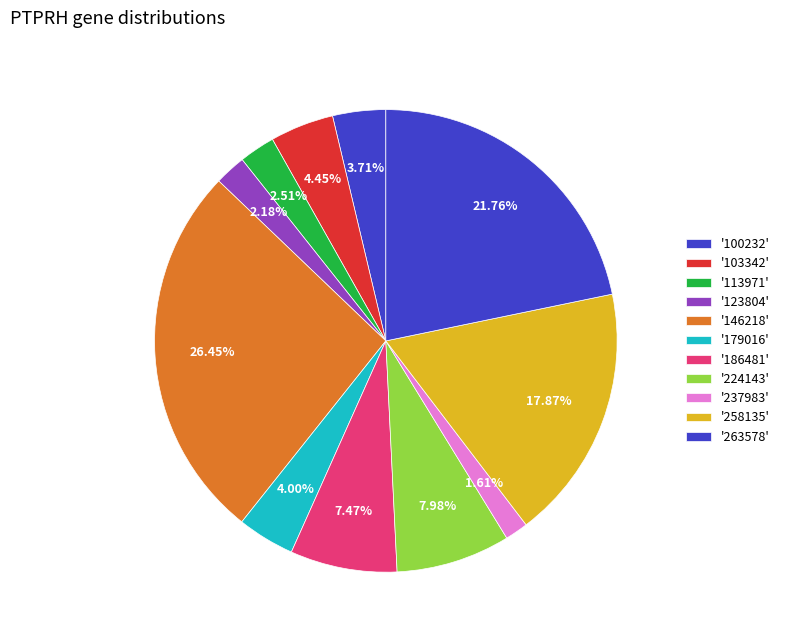

How many slices are in this pie chart?

11